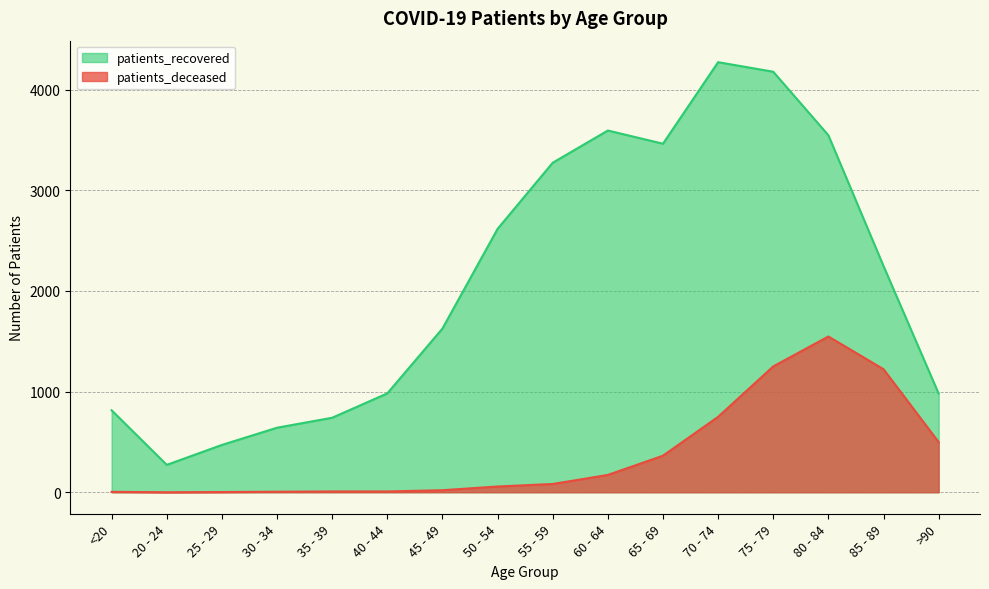

True or false: patients_deceased and patients_recovered cross at least once.

False